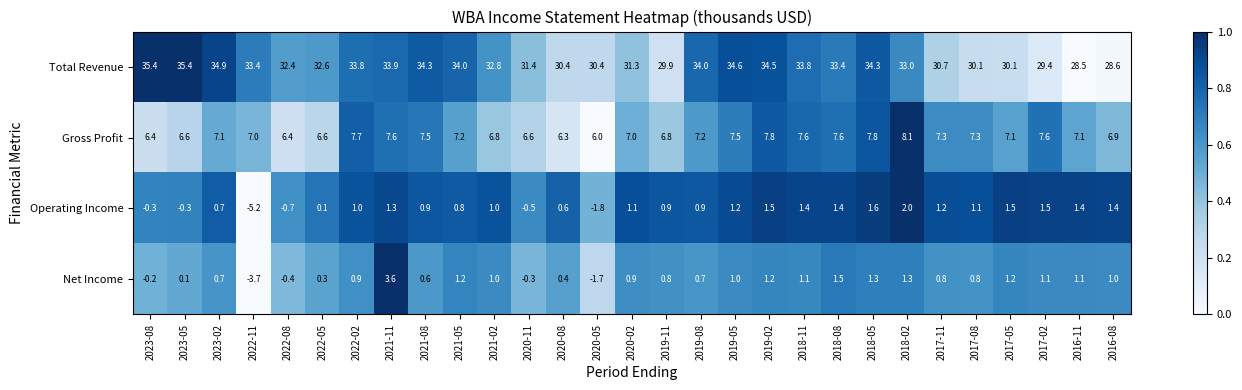

At how many categories does at least one series exceed 5?

29